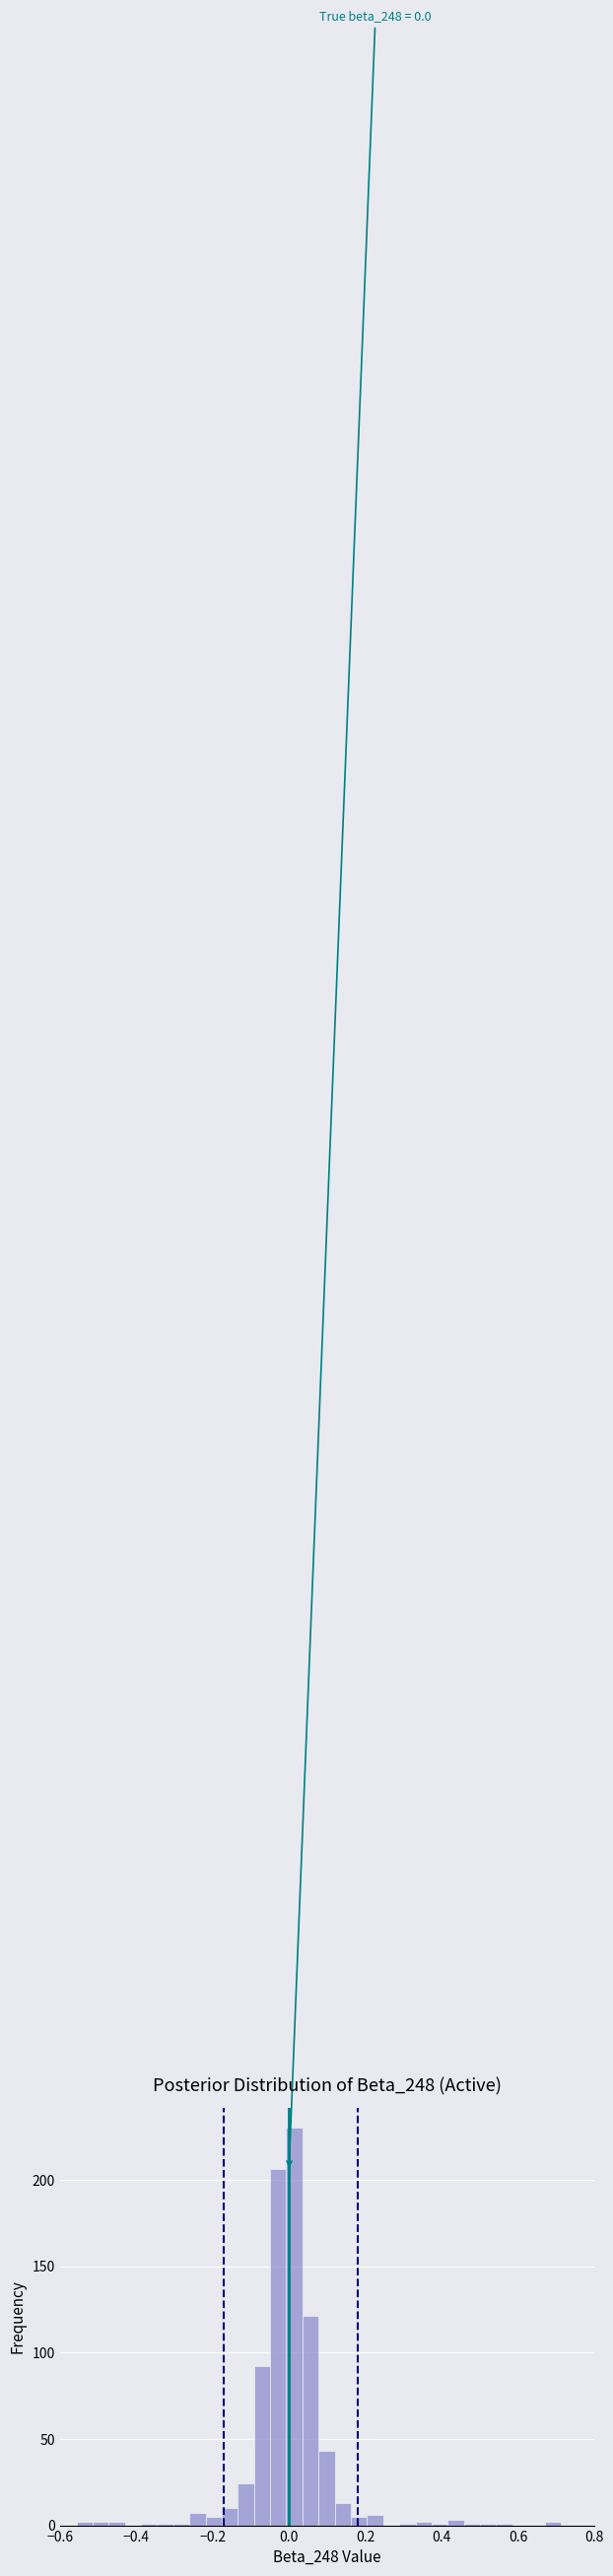

Read against the x-axis, roughly where is the centre of the tallest bar?

0.02